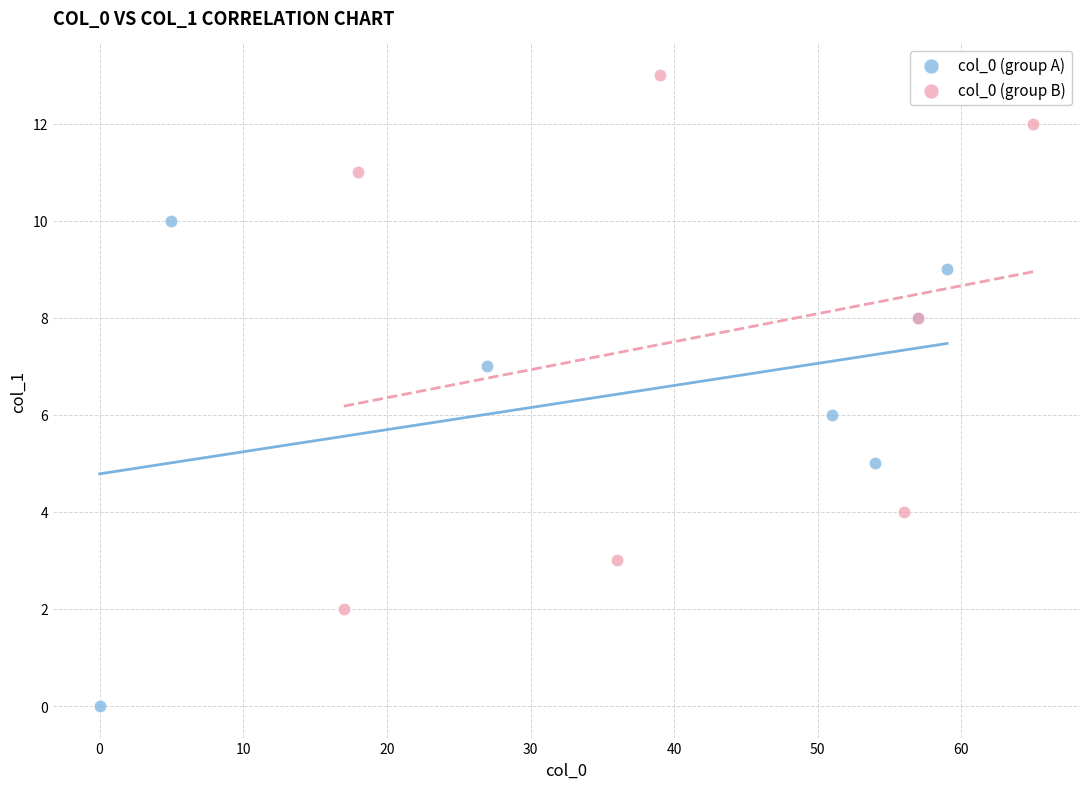

Which series contains the lowest Y value?

col_0 (group A)